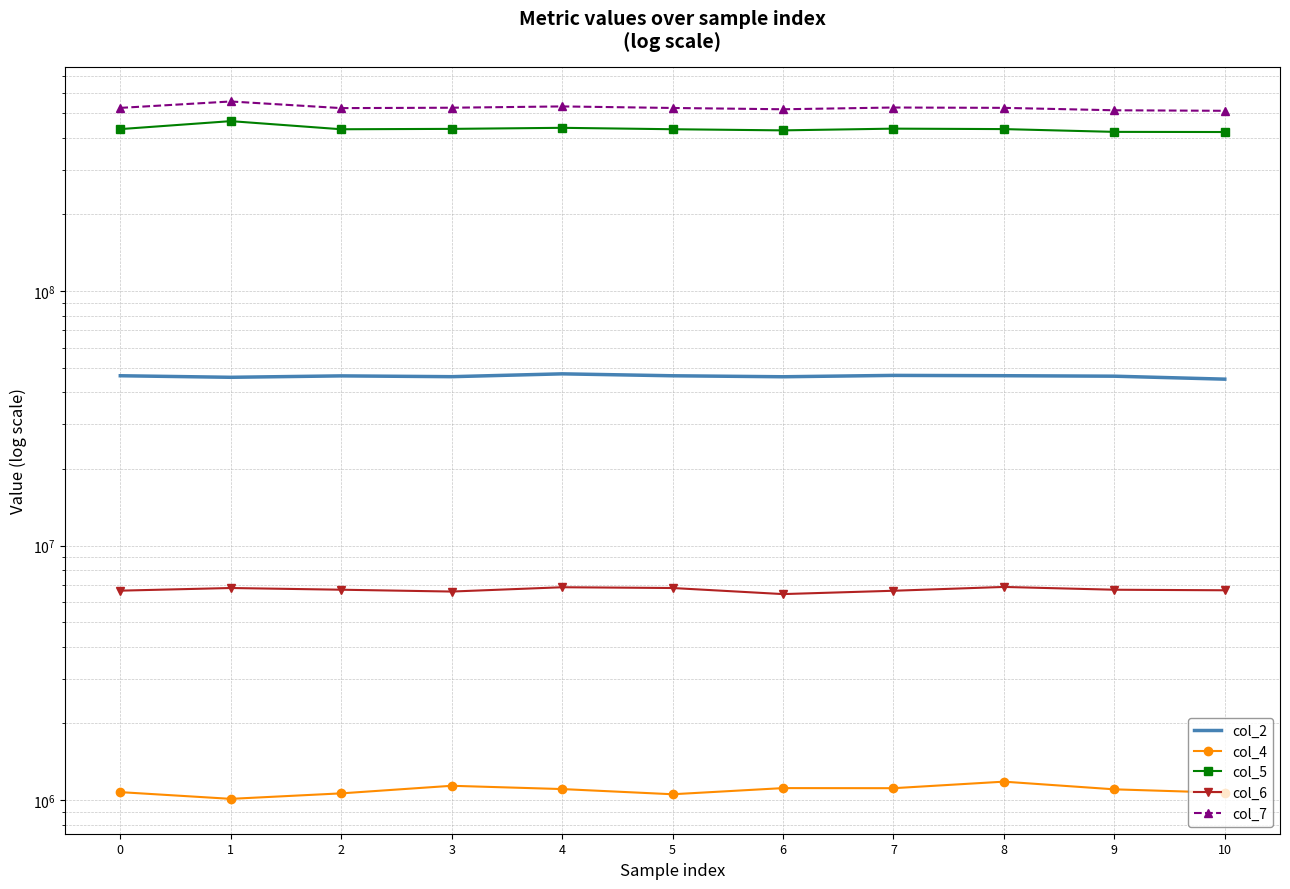

How many categories are shown in the chart?

11